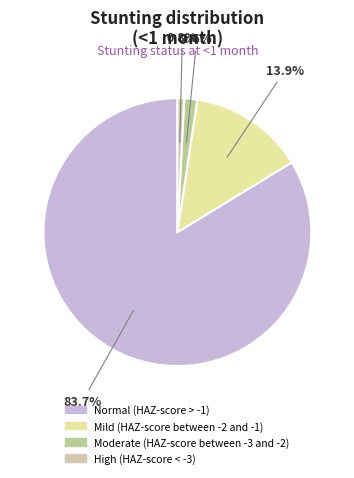

What percentage is the High (HAZ-score < -3) slice, to the nearest percent?

1%